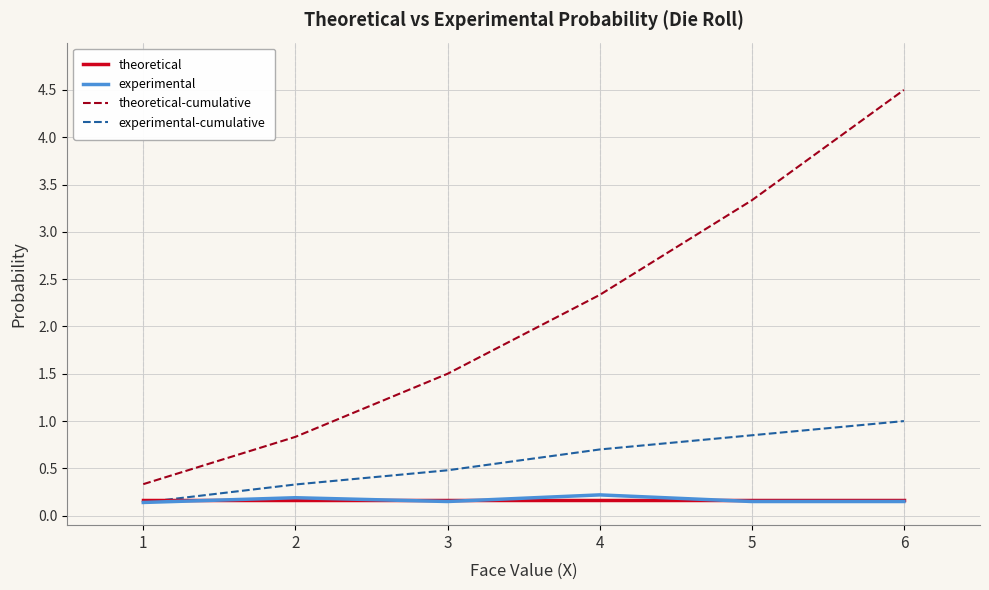

What is the average value of the experimental series?

0.2